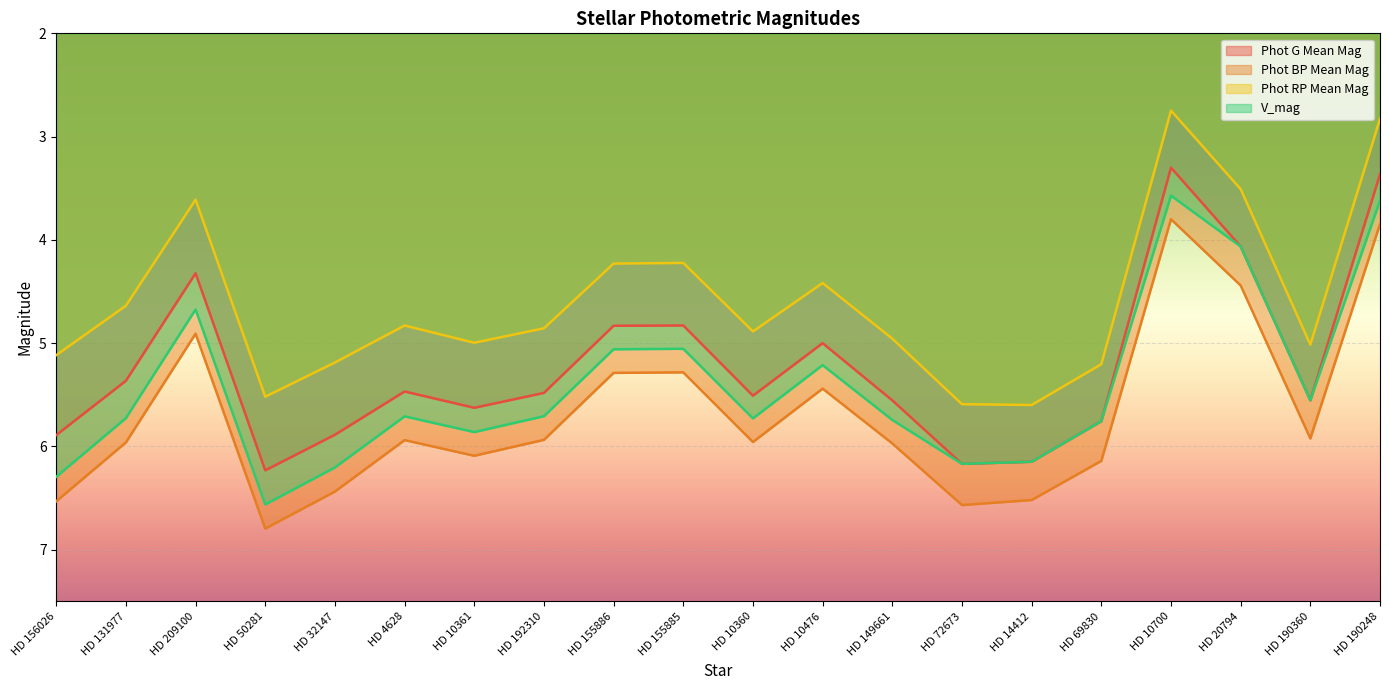

Rank the series at HD 156026 from lowest to highest value.

Phot RP Mean Mag, Phot G Mean Mag, V_mag, Phot BP Mean Mag